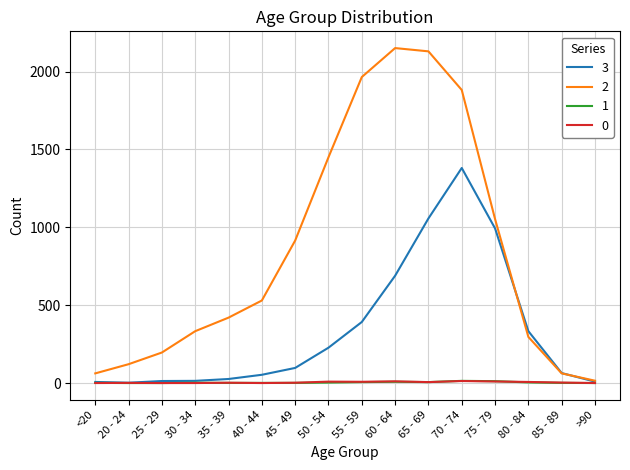

At which label does 2 reach its minimum?

>90